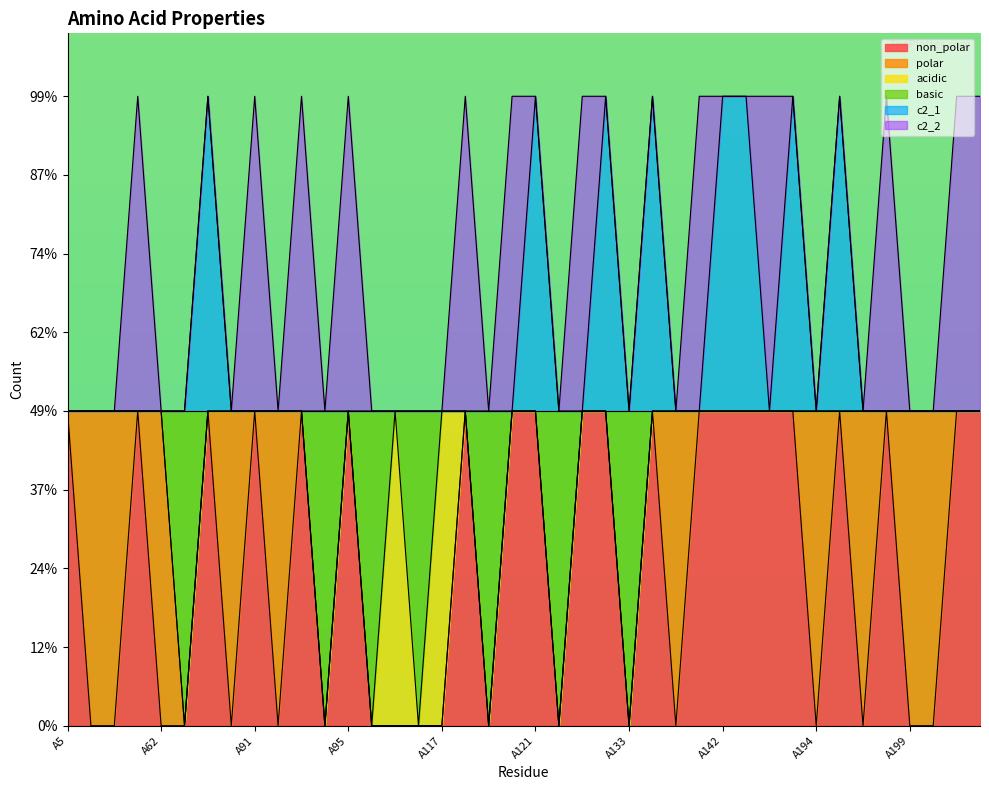

What are all the series names shown in the legend?

non_polar, polar, acidic, basic, c2_1, c2_2